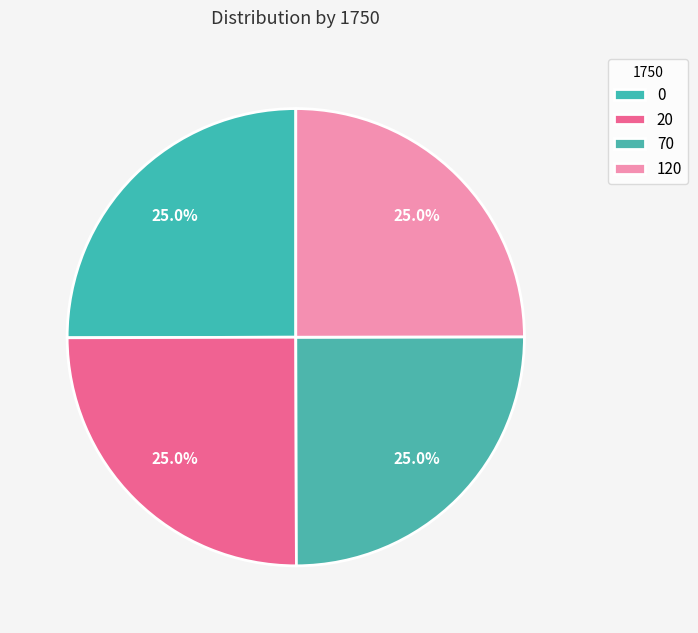

How many segments does this pie chart have?

4